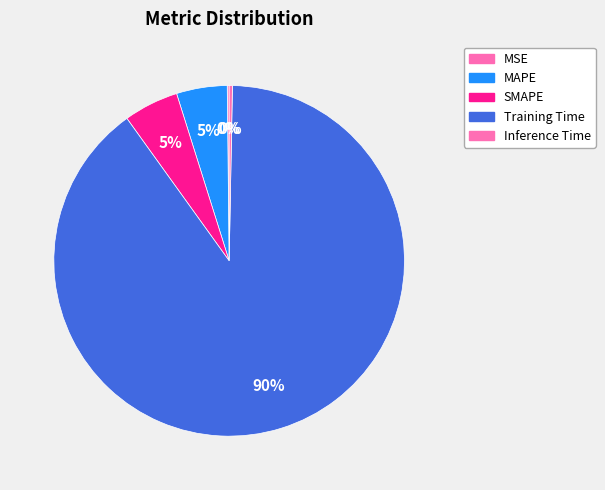

To the nearest percent, what is the difference between the Inference Time and SMAPE slice percentages?

5%